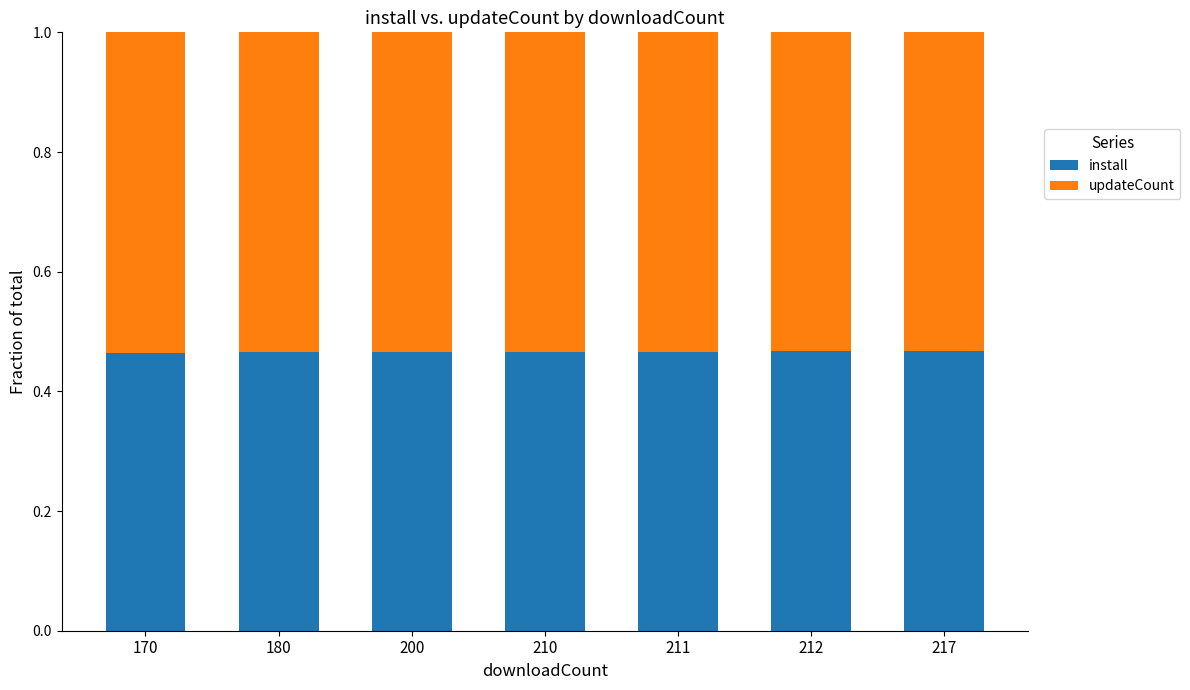

How many install values are between 0 and 1?

7